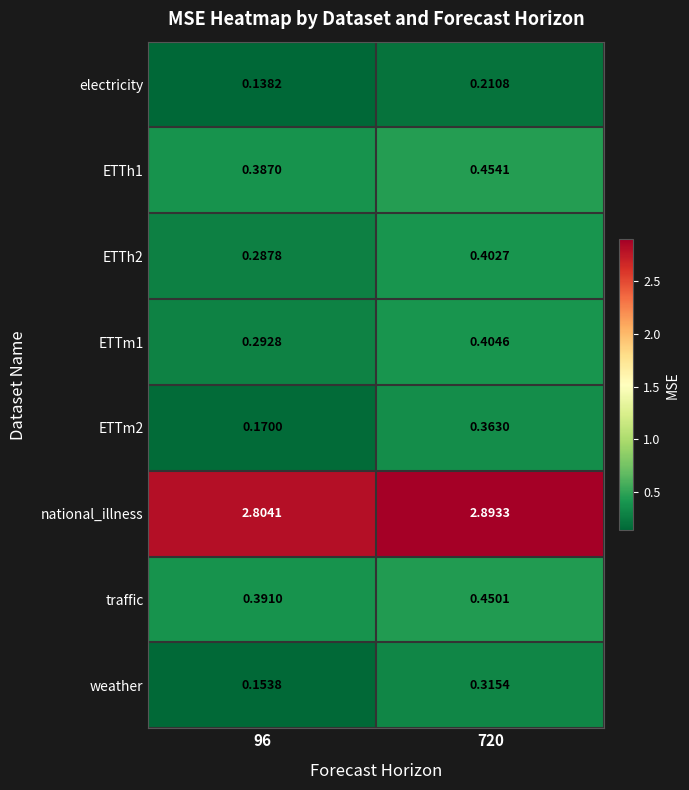

Is the value of traffic at 96 greater than the value of ETTh2 at 720?

No